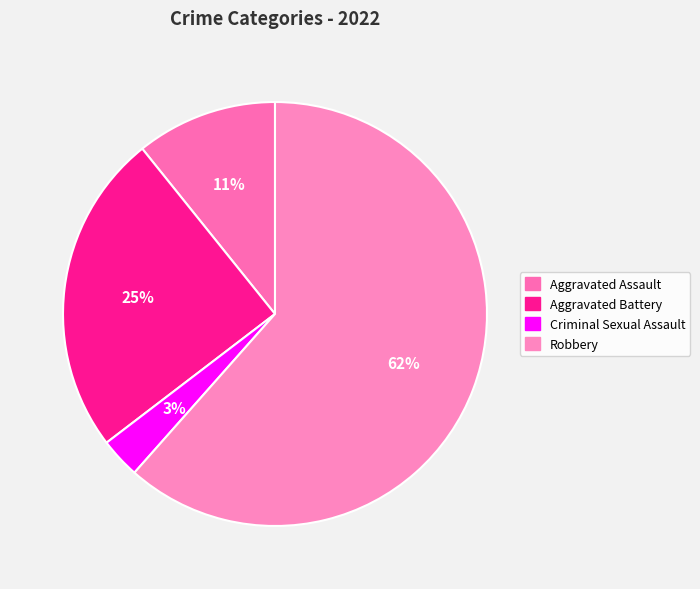

What is the total percentage of Aggravated Battery and Aggravated Assault?

35.4%